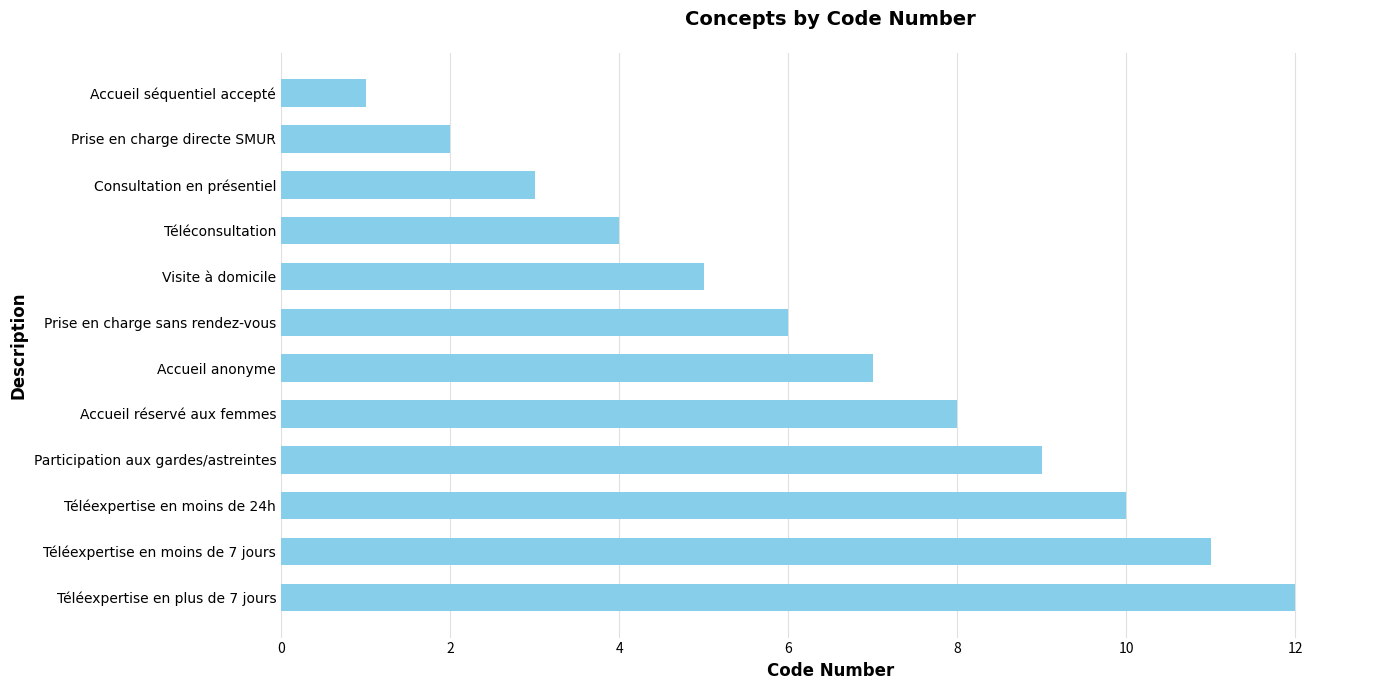

List the labels in order of value, largest first.

Téléexpertise en plus de 7 jours, Téléexpertise en moins de 7 jours, Téléexpertise en moins de 24h, Participation aux gardes/astreintes, Accueil réservé aux femmes, Accueil anonyme, Prise en charge sans rendez-vous, Visite à domicile, Téléconsultation, Consultation en présentiel, Prise en charge directe SMUR, Accueil séquentiel accepté